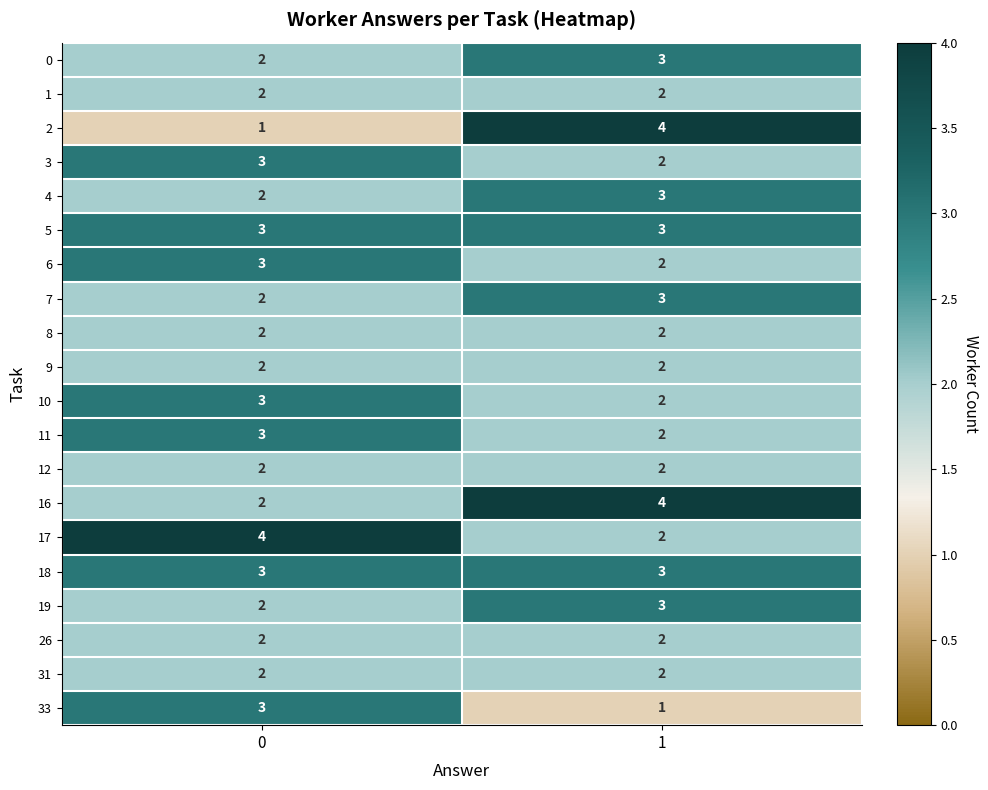

True or false: 9 has a value of 2 at 0.

True